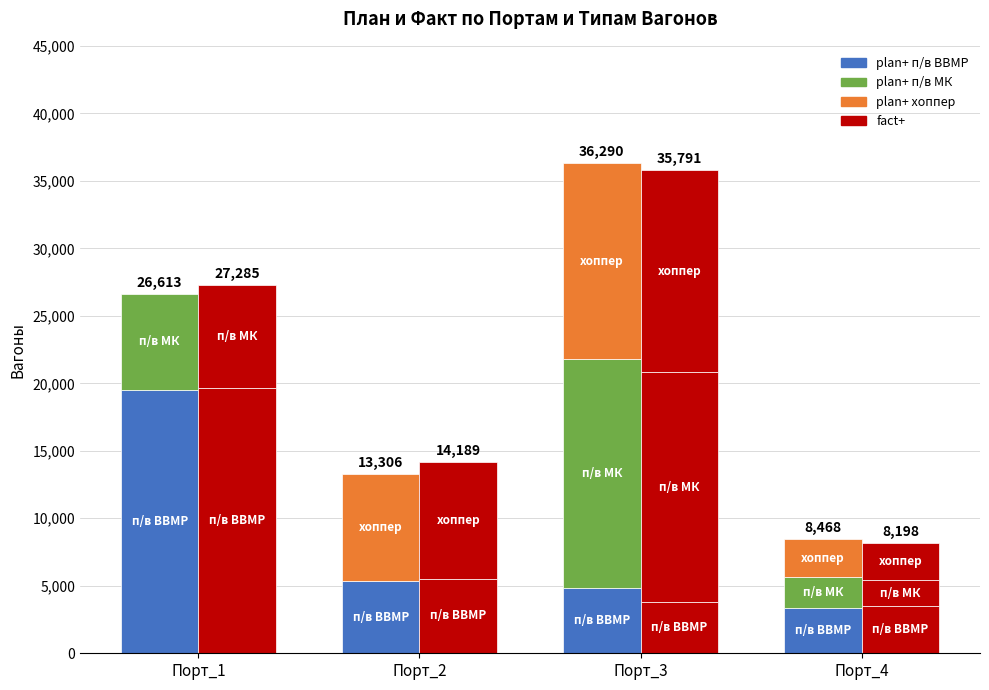

What is the label of the 5th bar from the right?

п/в МК